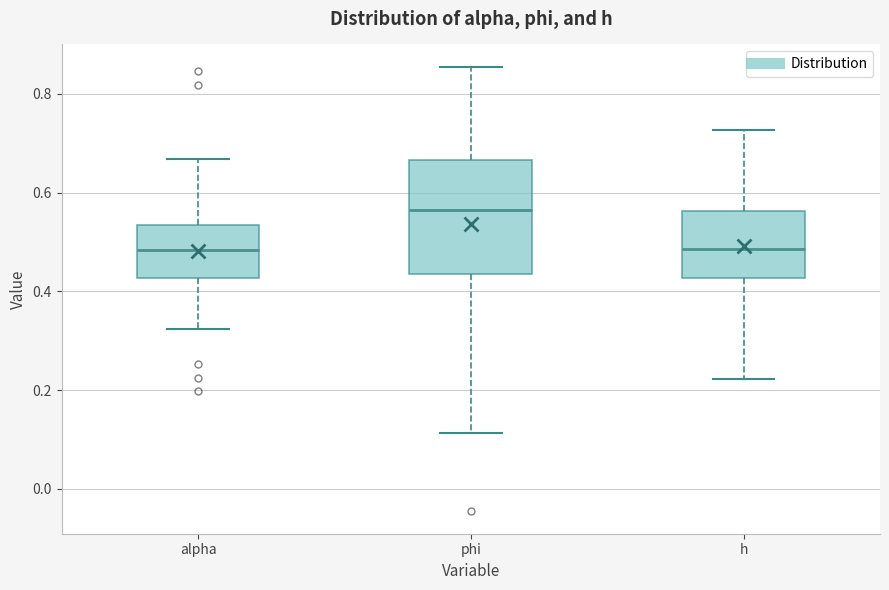

Reading left to right, transcribe this box plot: for each box, give where its median line is, the range the box spans, and where its two whiskers end, as read against the y-axis. The values are not printed on the chart, so give them approximately, as read against the axis.

alpha: median 0.48, box 0.42 to 0.54, whiskers 0.32 to 0.66
phi: median 0.56, box 0.44 to 0.66, whiskers 0.12 to 0.86
h: median 0.48, box 0.42 to 0.56, whiskers 0.22 to 0.72